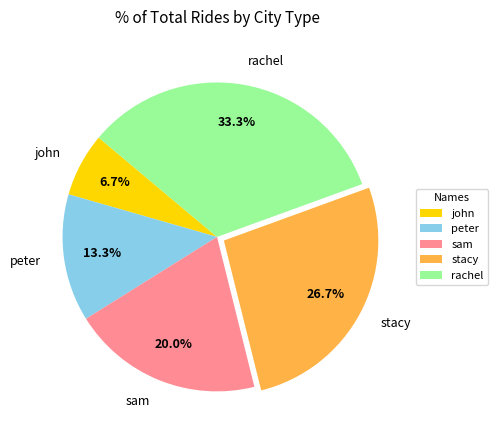

How many segments does this pie chart have?

5